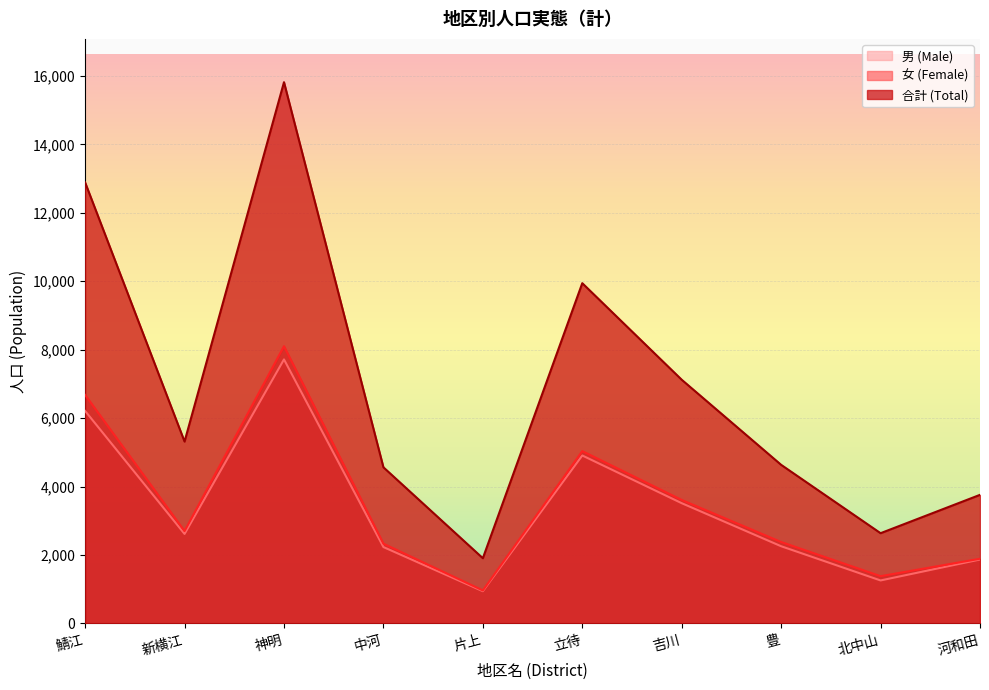

What position from the right is 豊?

3